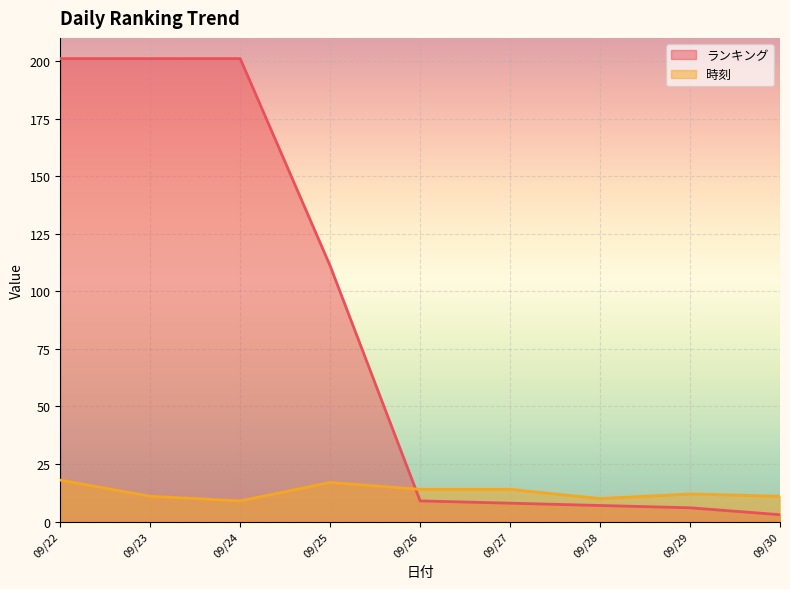

List the series in order of their overall mean, lowest first.

時刻, ランキング